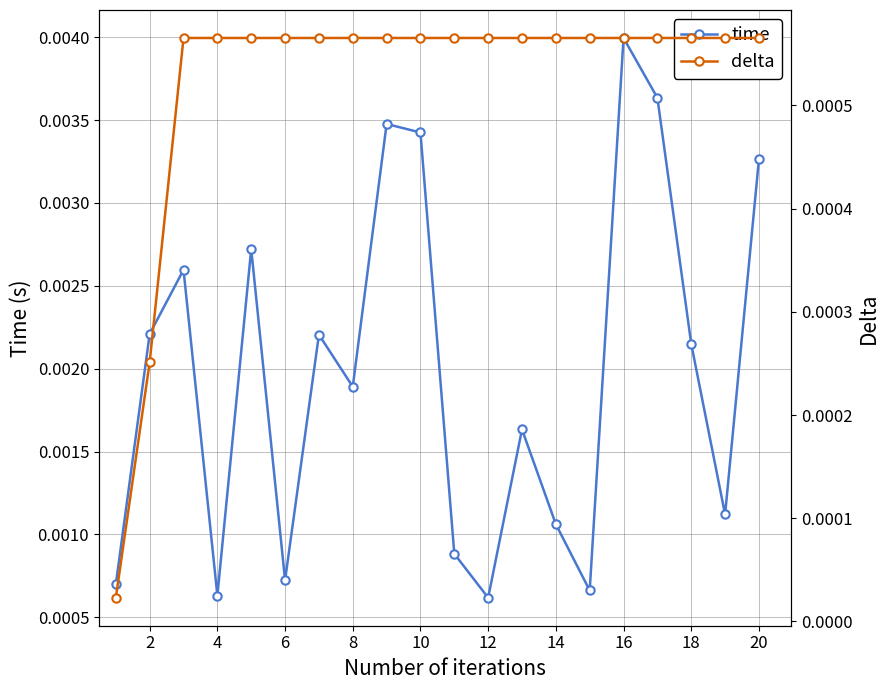

In time, how many points are lower than both neighbors (excluding endpoints)?

6